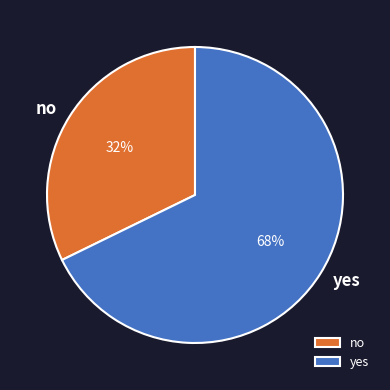

Does yes account for over 50% of the chart?

Yes